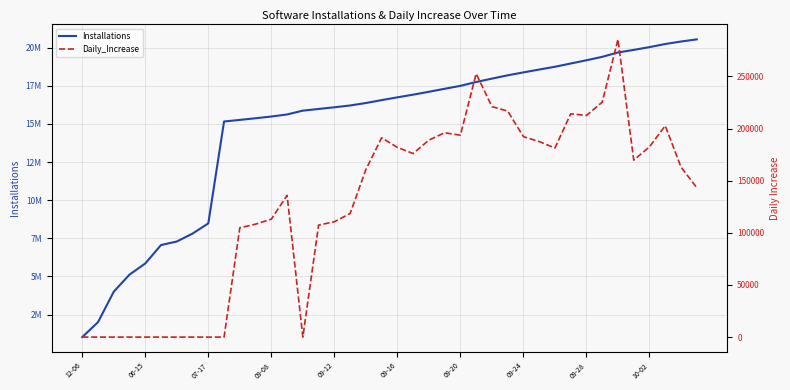

How many data points in Daily_Increase are above 163000?

19